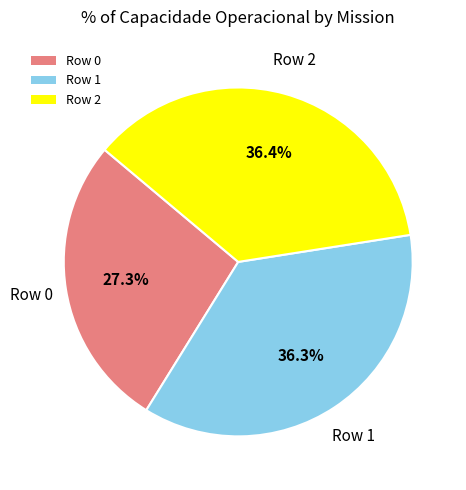

To the nearest percent, what is the difference between the largest and smallest slice percentages?

9%